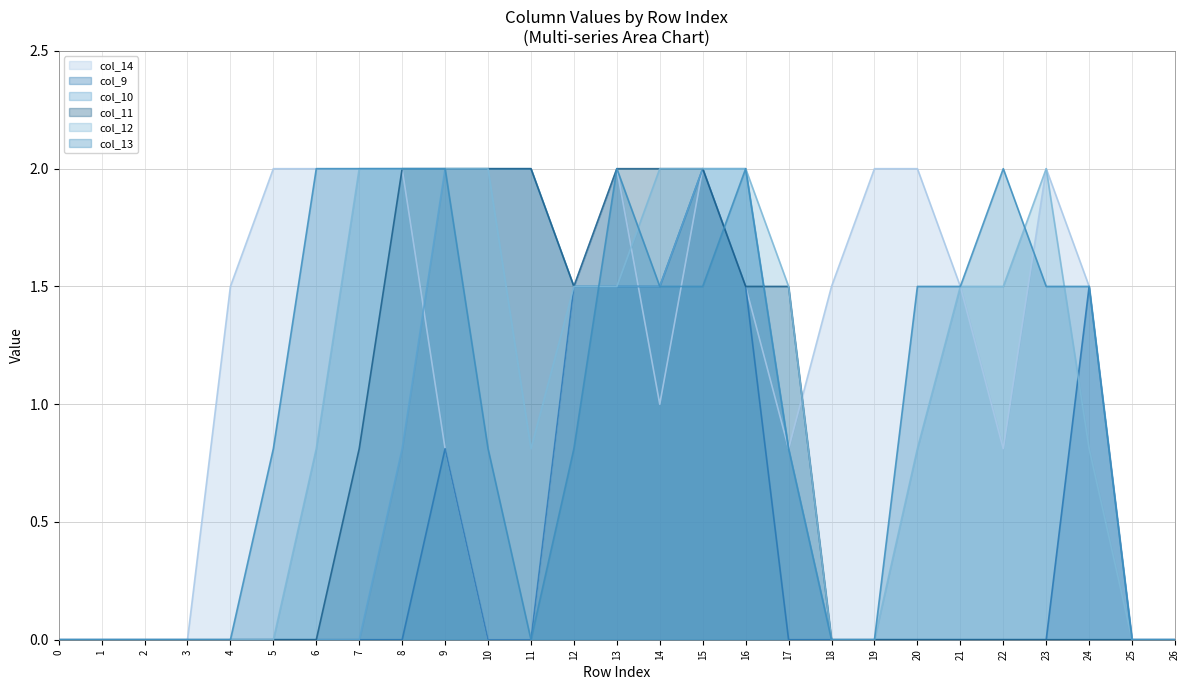

How many values in col_12 are above zero?

17